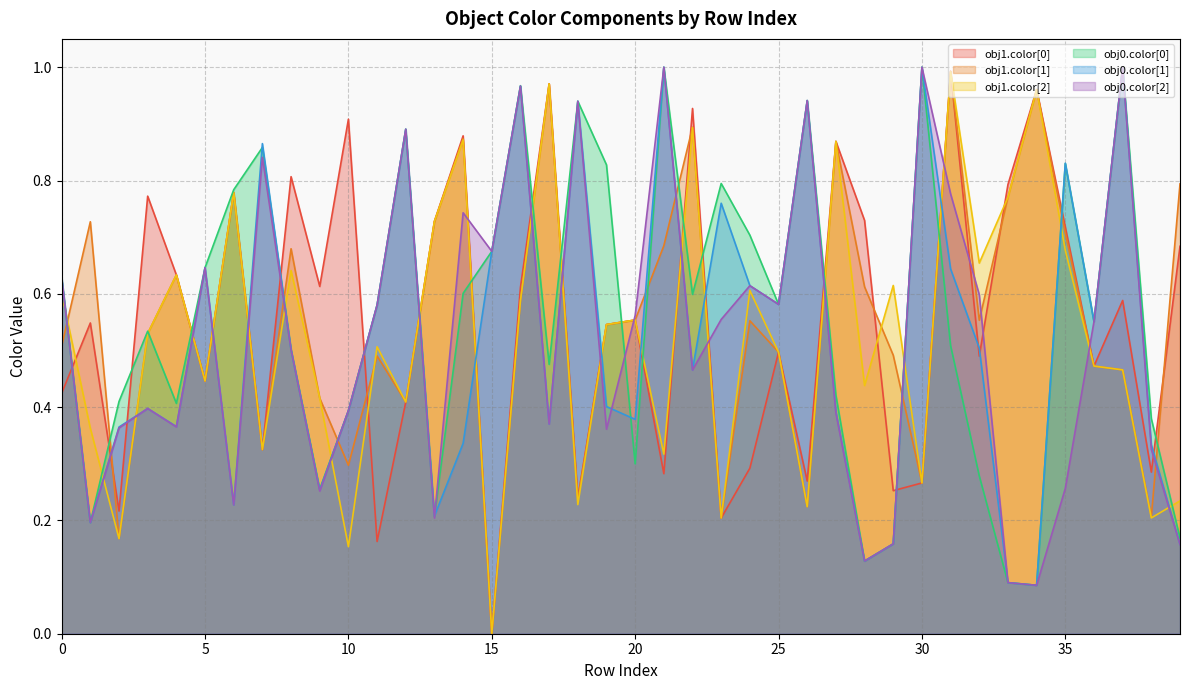

In obj1.color[1], how many points are lower than both neighbors (excluding endpoints)?

12